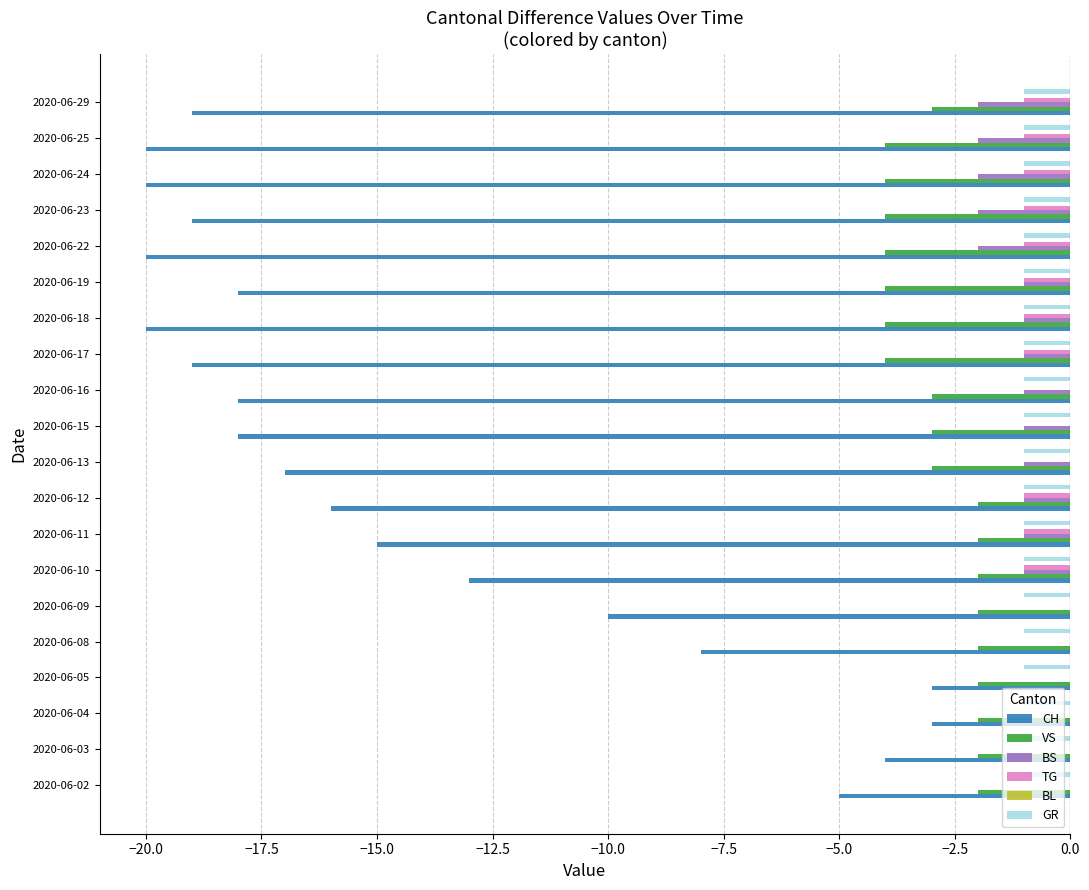

What is the total value across all series at 2020-06-03?

-7